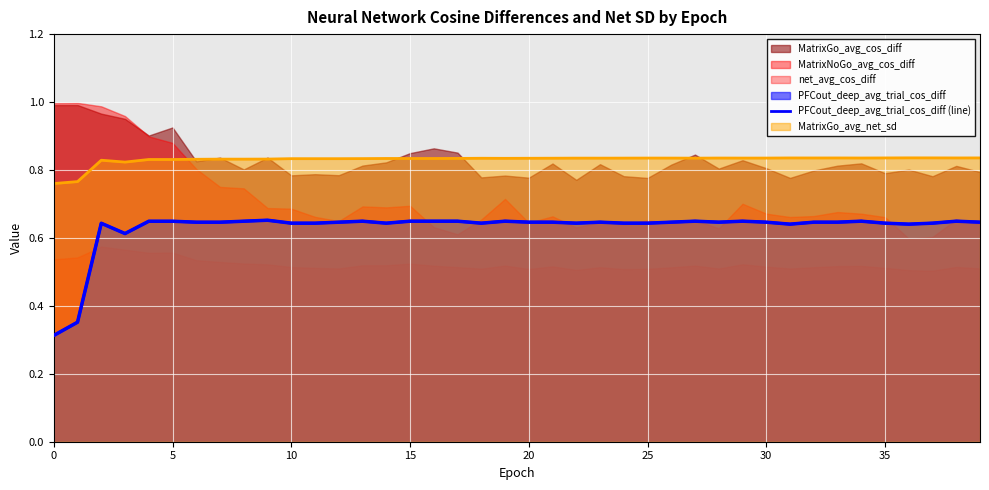

What is the average value of the PFCout_deep_avg_trial_cos_diff (median) series?

0.6